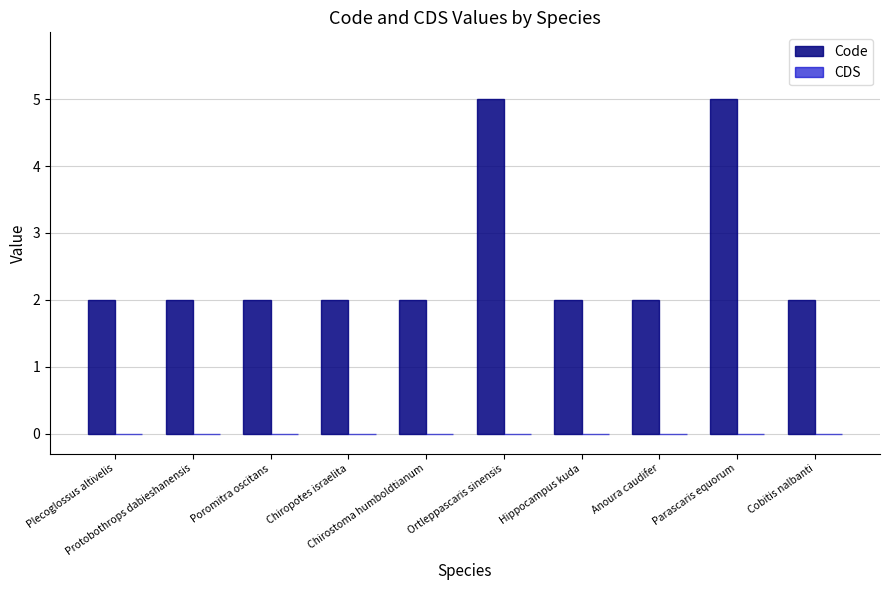

What is the difference between the maximum and second lowest values?

3